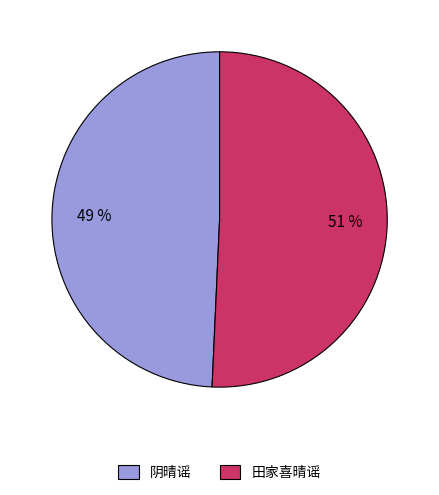

Is the sum of 田家喜晴谣 and 阴晴谣 greater than half?

Yes